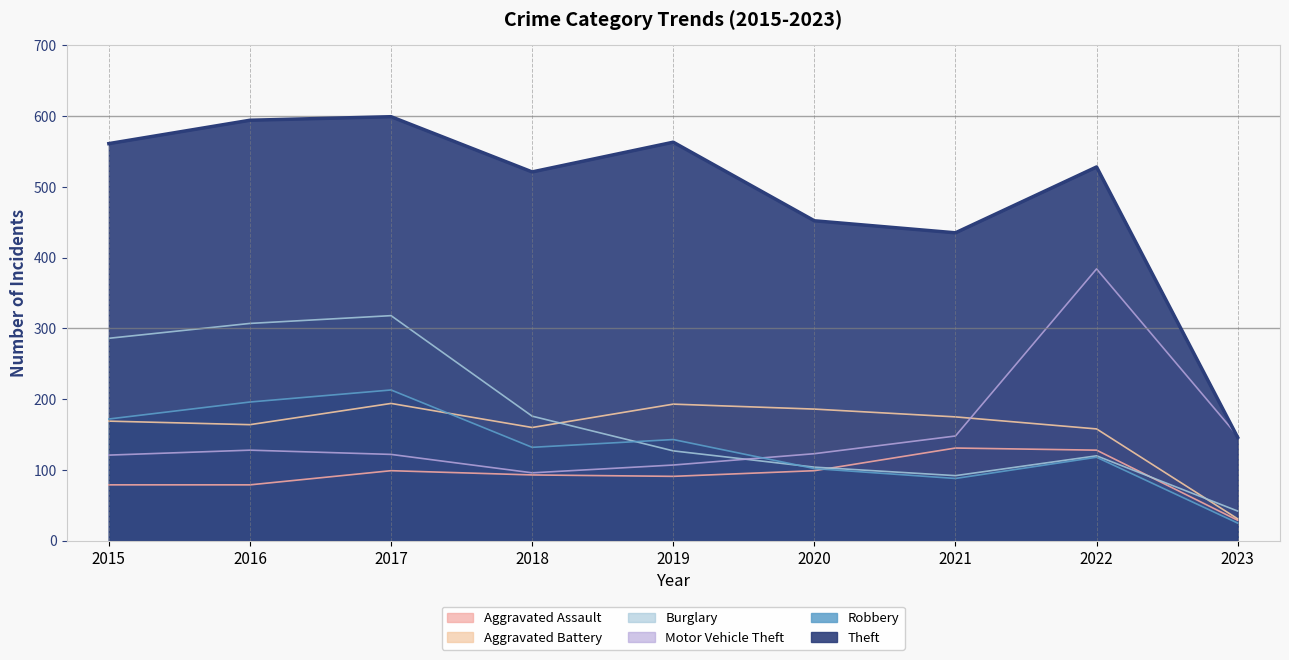

What is the average value of the Aggravated Battery series?

159